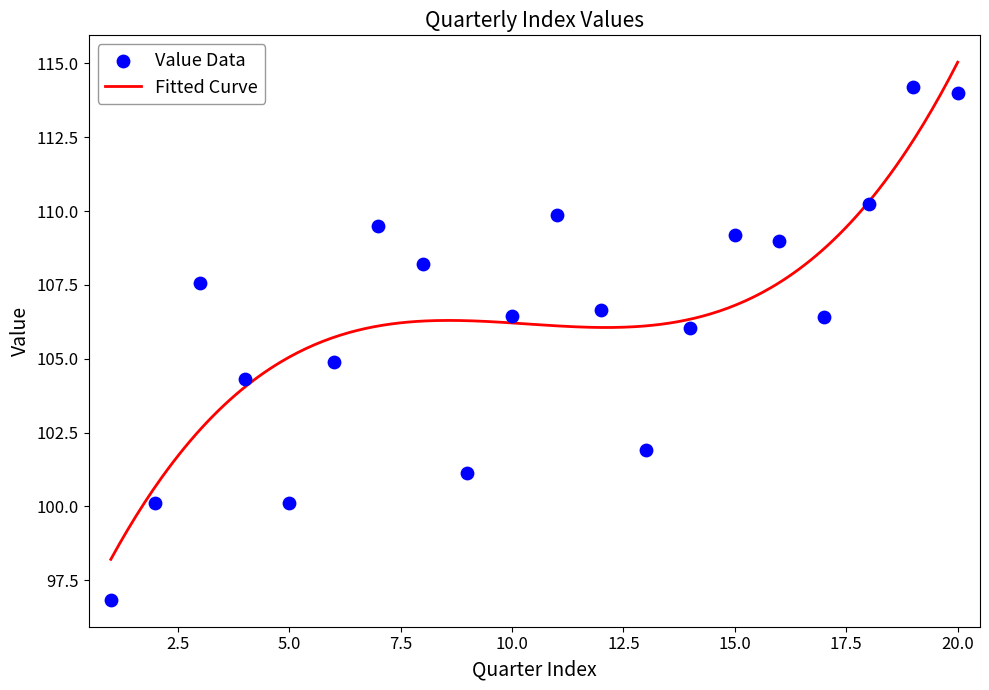

What is the ratio of the value at 1996-01-01 to the value at 1998-04-01?

0.9